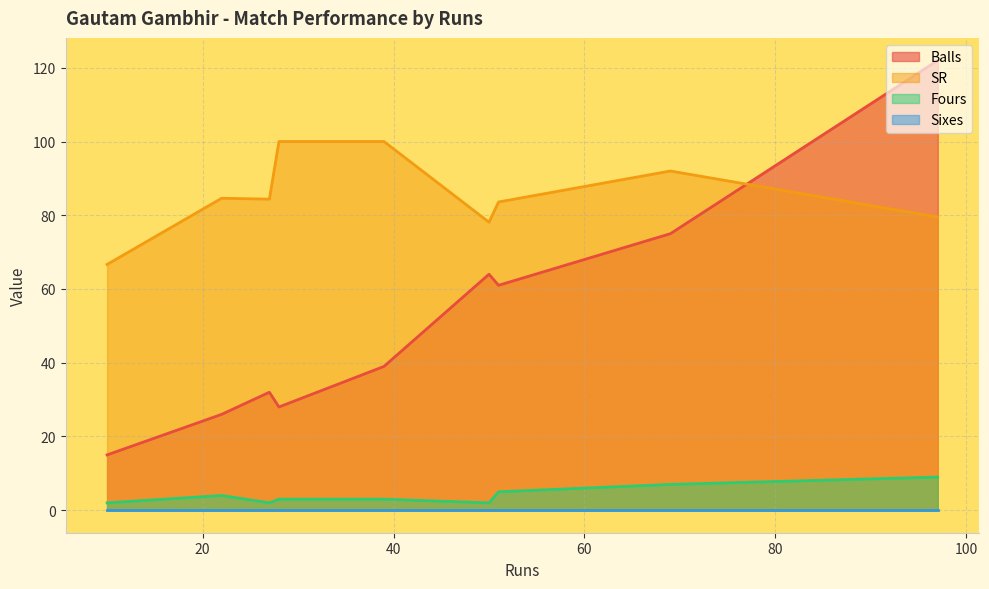

True or false: Fours and Balls cross at least once.

False